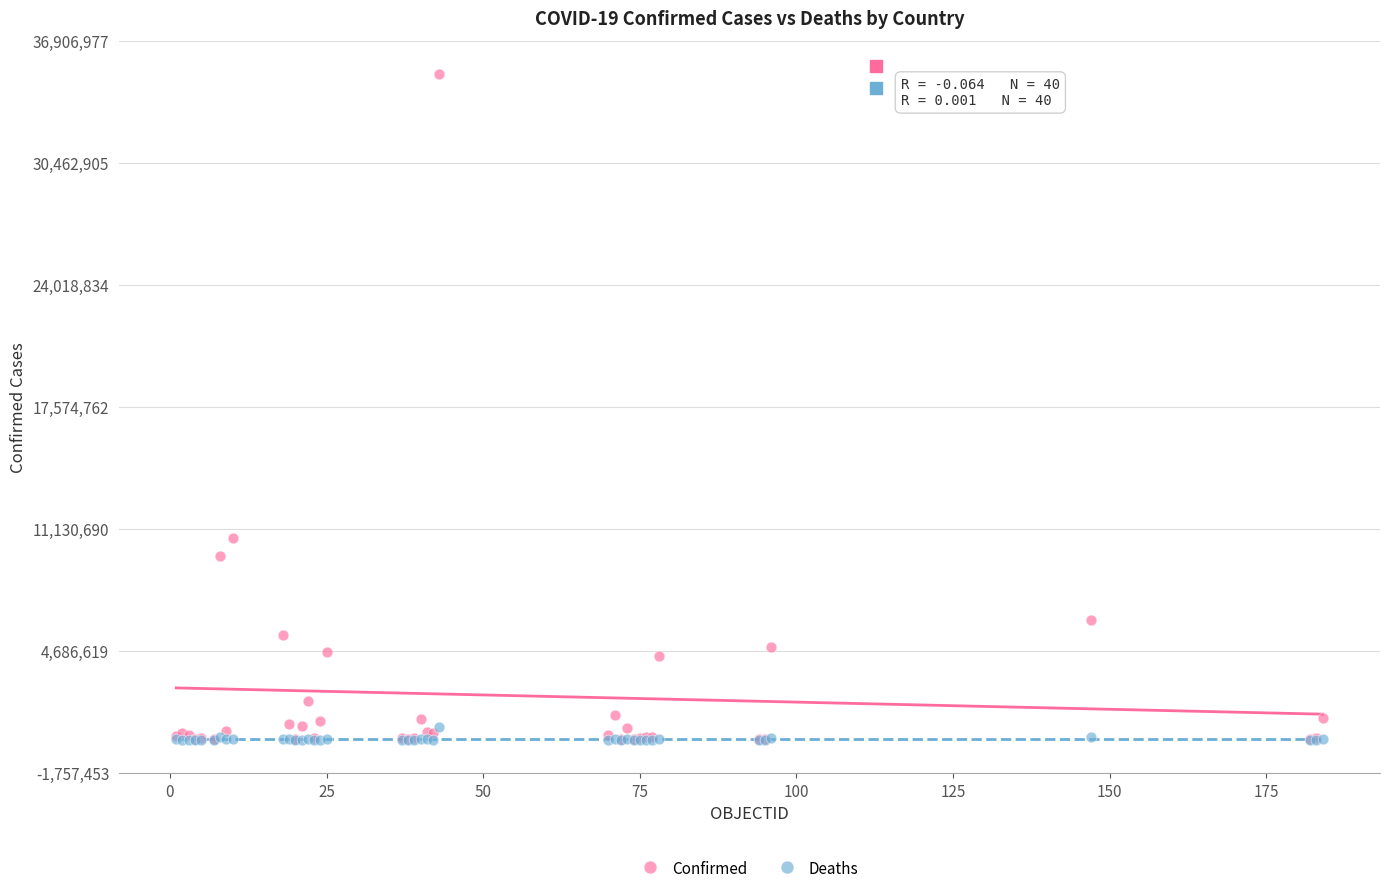

In the Confirmed series, what Y value is closest to 17578572?

10646596